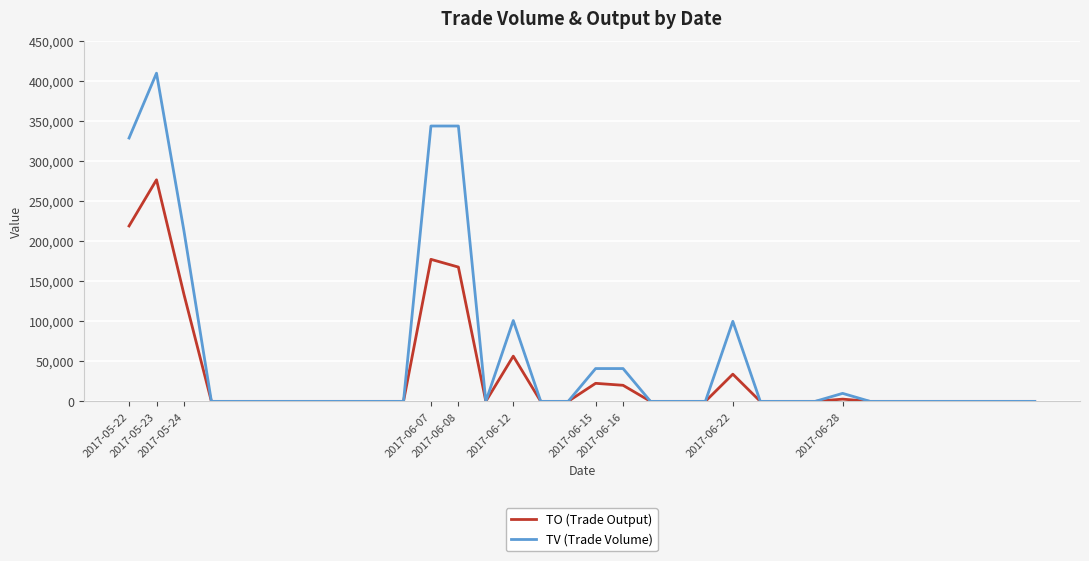

Rank the series by their maximum value, from lowest to highest.

TO (Trade Output), TV (Trade Volume)